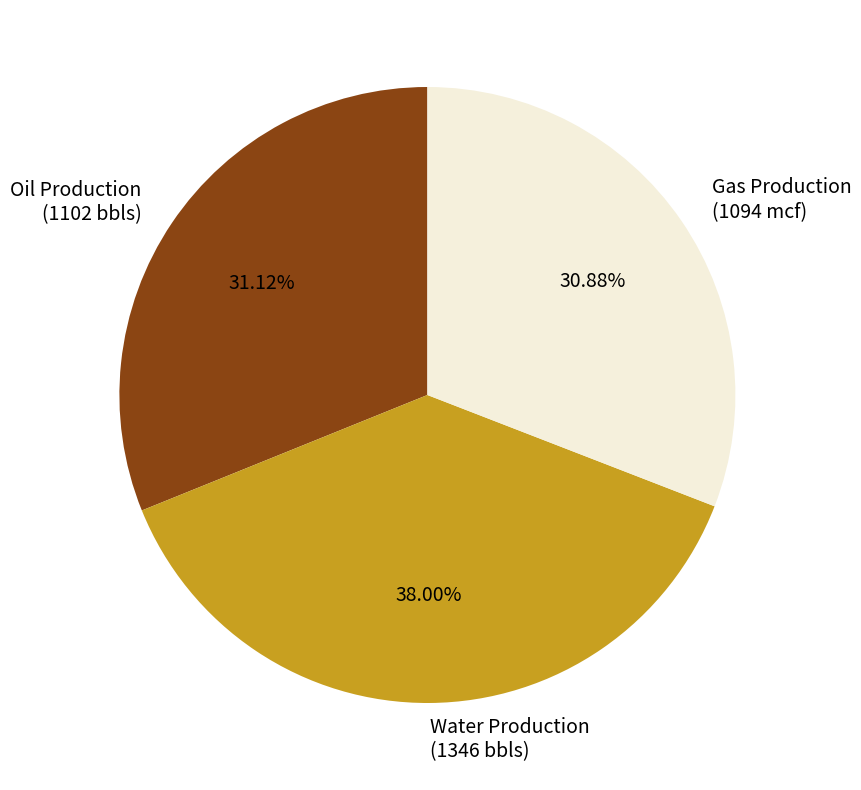

Combined, do Oil Production (1102 bbls) and Water Production (1346 bbls) account for over 50%?

Yes